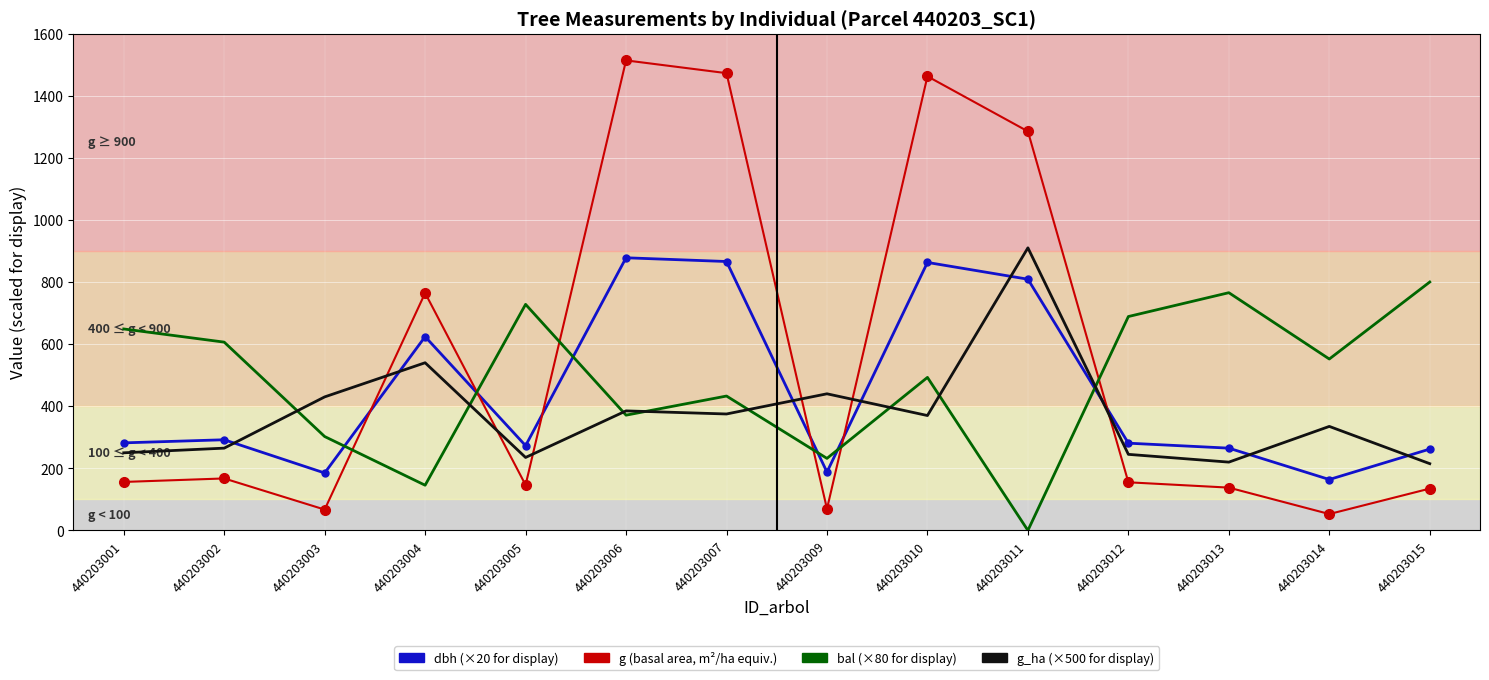

Which label corresponds to the largest value in the chart?

440203006